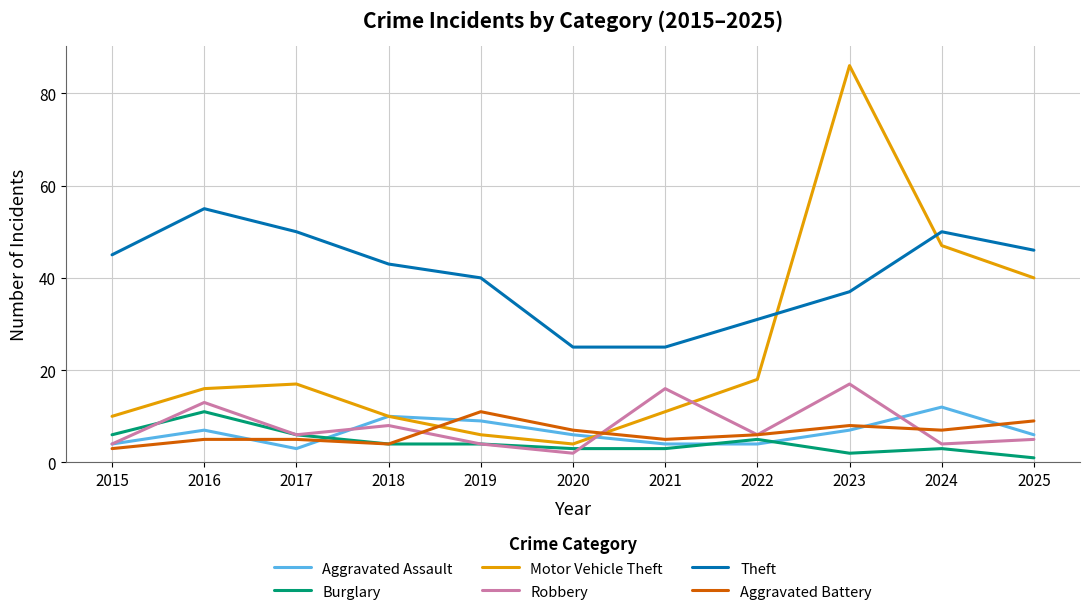

At which category is the sum across all series the highest?

2023